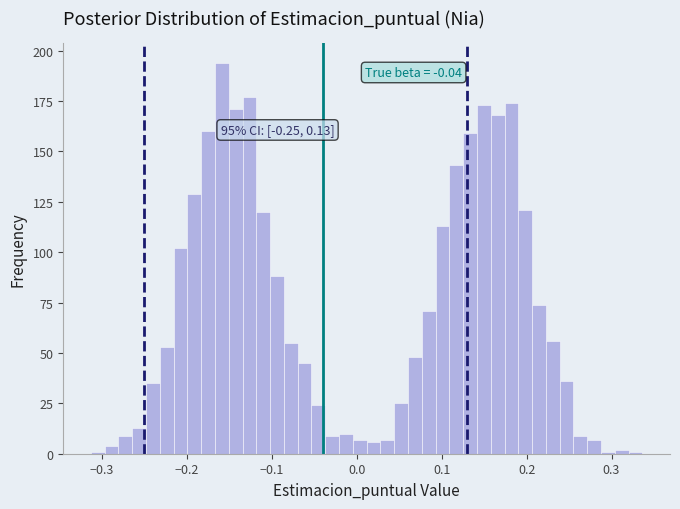

Around what value on the x-axis is the tallest bar? Give the approximate position of its centre, as read against the axis.

-0.16